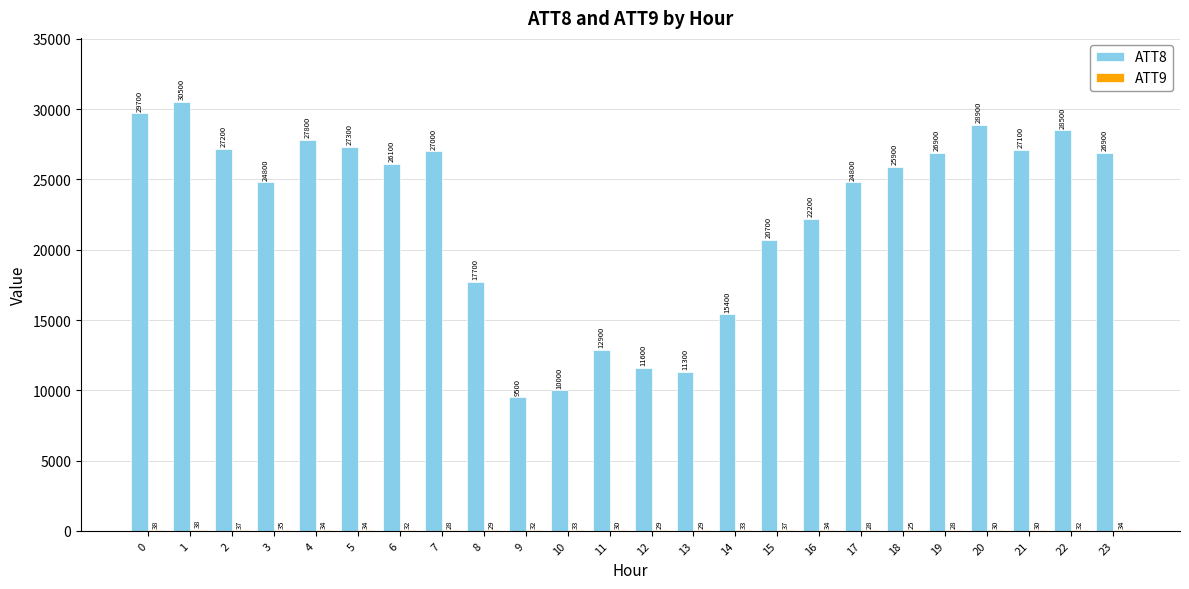

How many groups of bars are there?

24